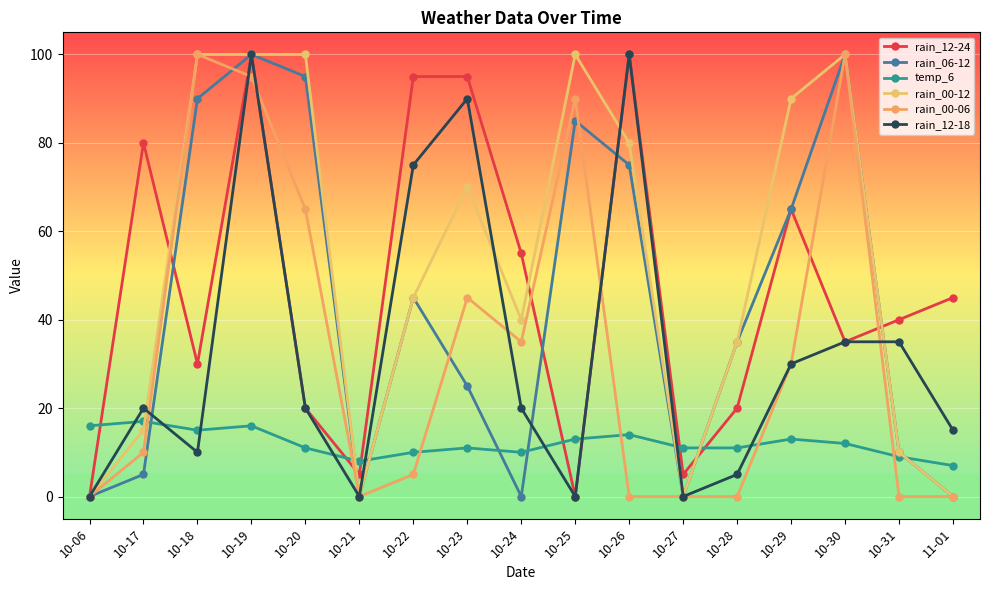

At how many categories does at least one series exceed 74?

10